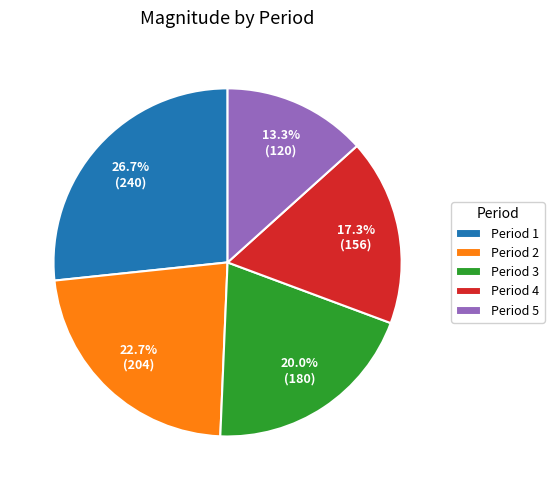

Is Period 2 the majority of the pie?

No